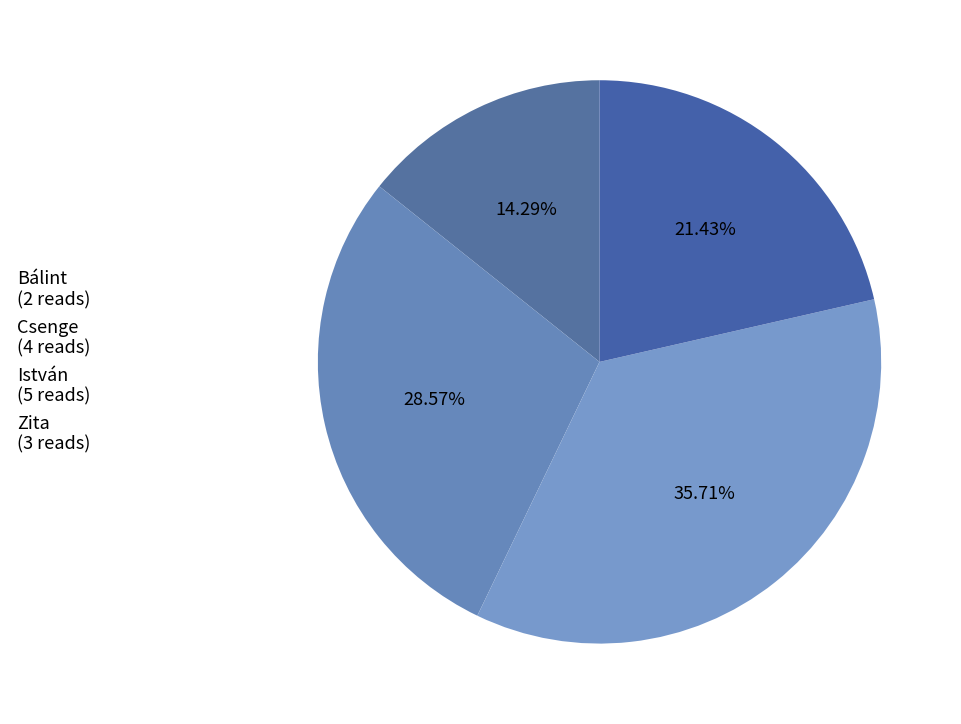

How many segments does this pie chart have?

4